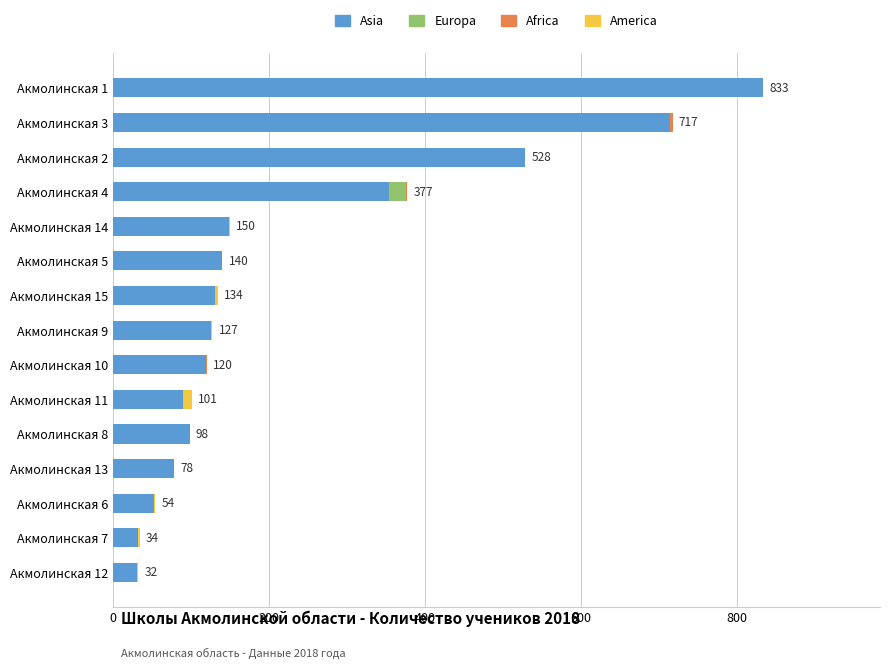

At which category is the sum across all series the highest?

Акмолинская 1